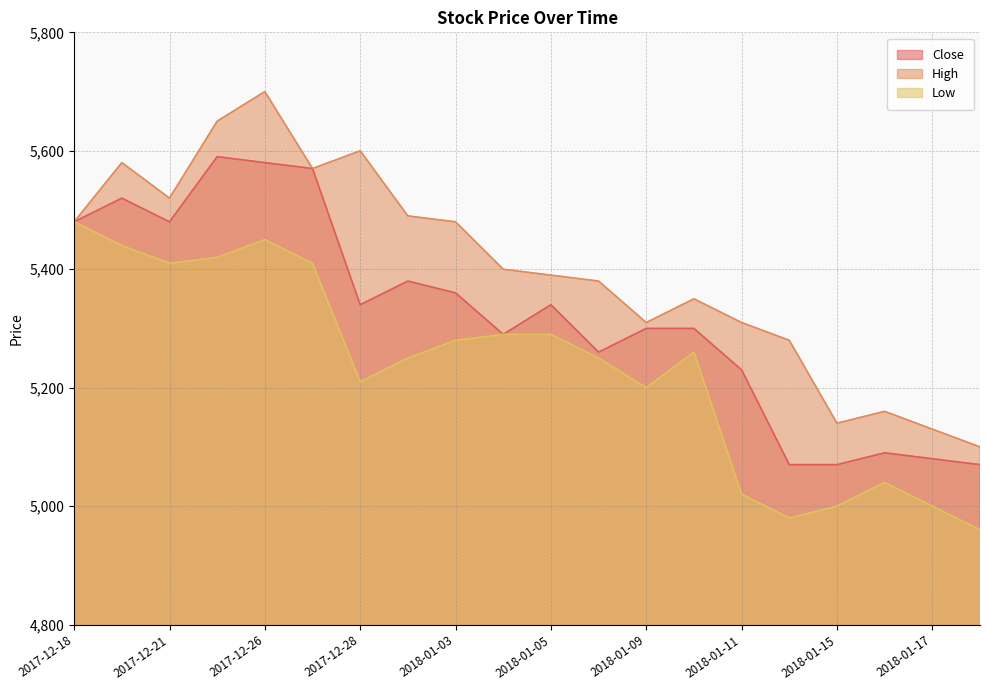

What is the value of the Low point at the 19th from the left?

5000